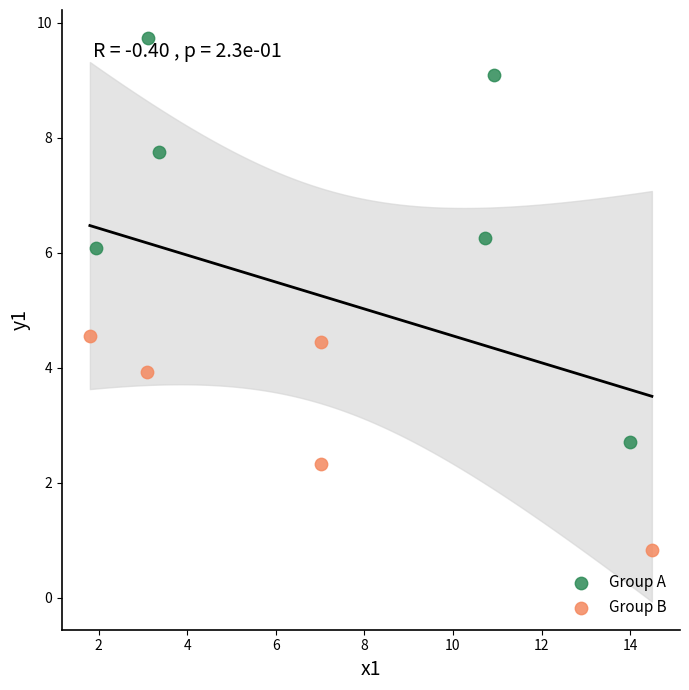

Which series reaches the minimum Y coordinate?

Group B